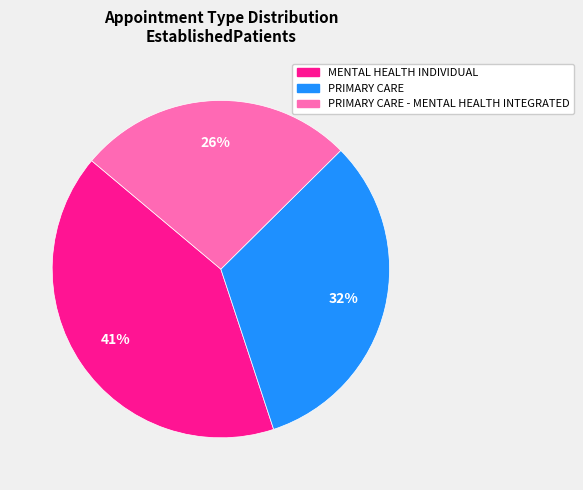

What percentage is the PRIMARY CARE - MENTAL HEALTH INTEGRATED slice, to the nearest percent?

26%